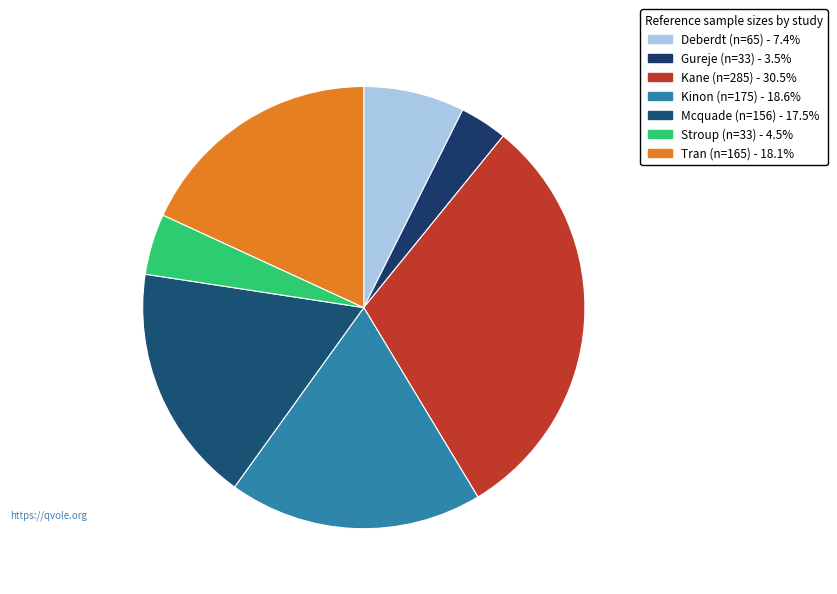

To the nearest percent, what is the difference between the largest and smallest slice percentages?

27%